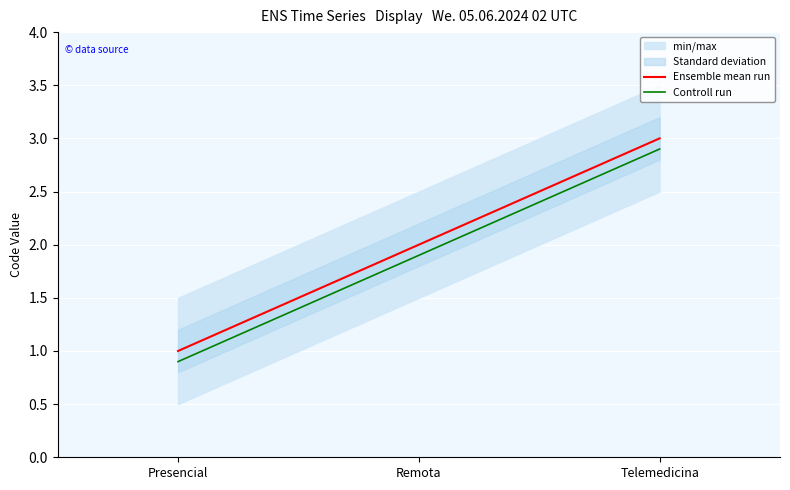

Reading left to right, what are all the values shown in this chart?

Ensemble mean run: Presencial=1.0	Remota=2.0	Telemedicina=3.0
Controll run: Presencial=0.9	Remota=1.9	Telemedicina=2.9